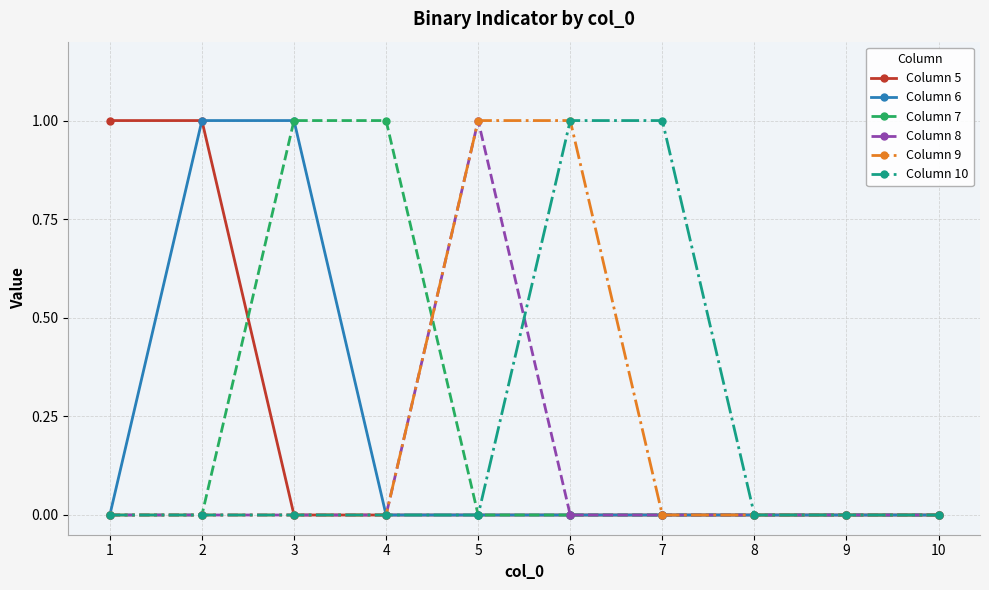

What is the difference between the maximum and second lowest values in the Column 5 series?

1